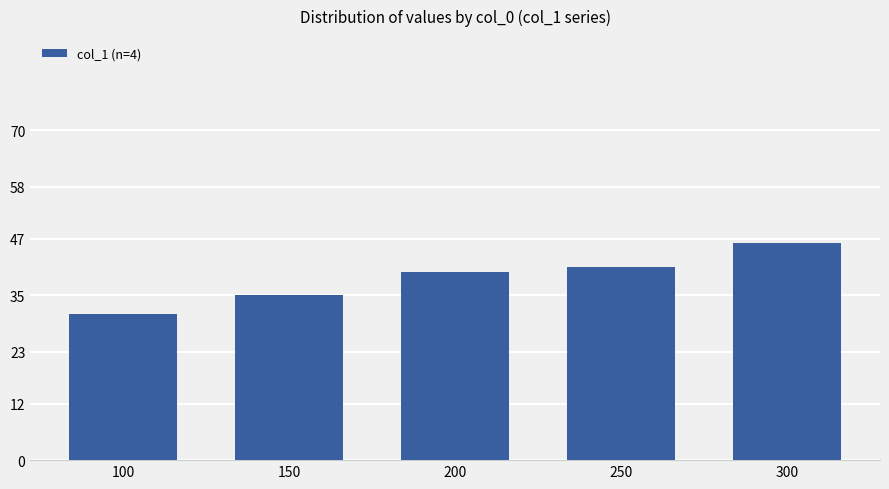

Which has a higher value, 250 or 100?

250